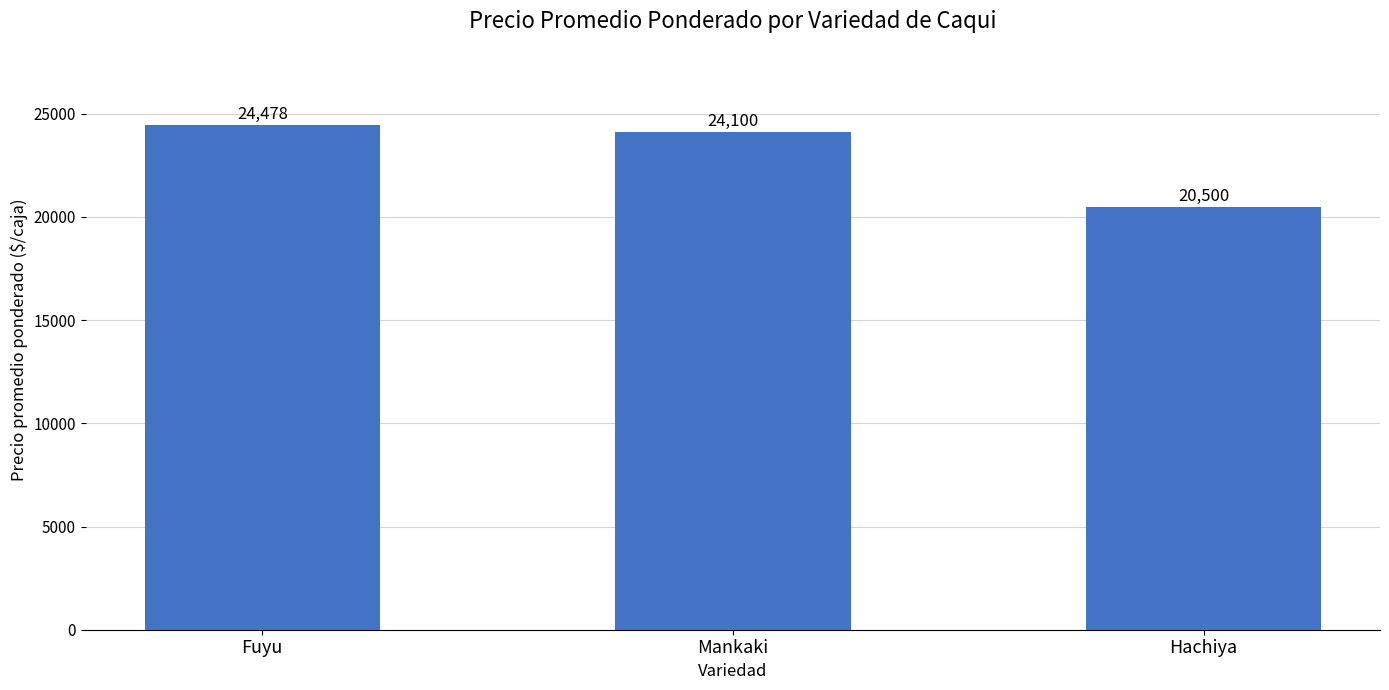

Which has a higher value, Mankaki or Hachiya?

Mankaki